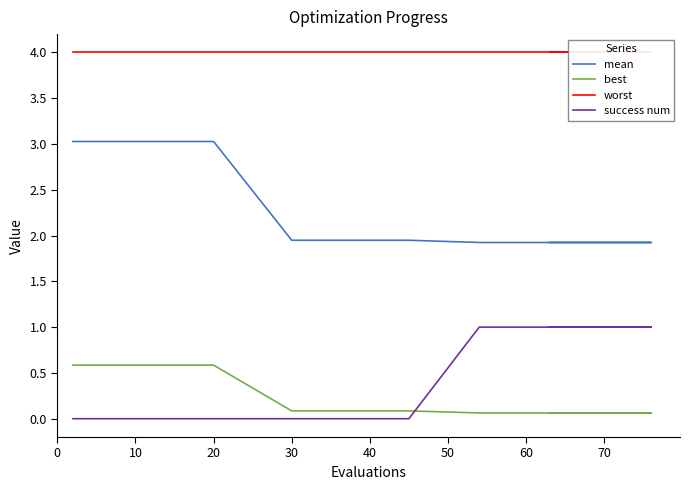

True or false: best and mean intersect in this chart.

False